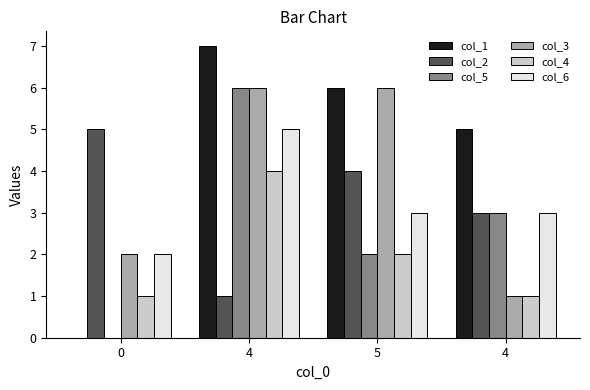

At which label does col_2 reach its minimum?

4